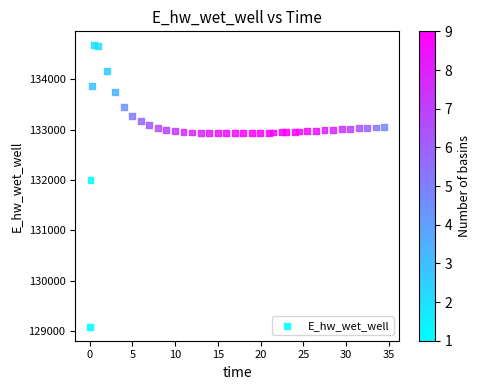

What Y value in the scatter plot is closest to 131879?

132001.3